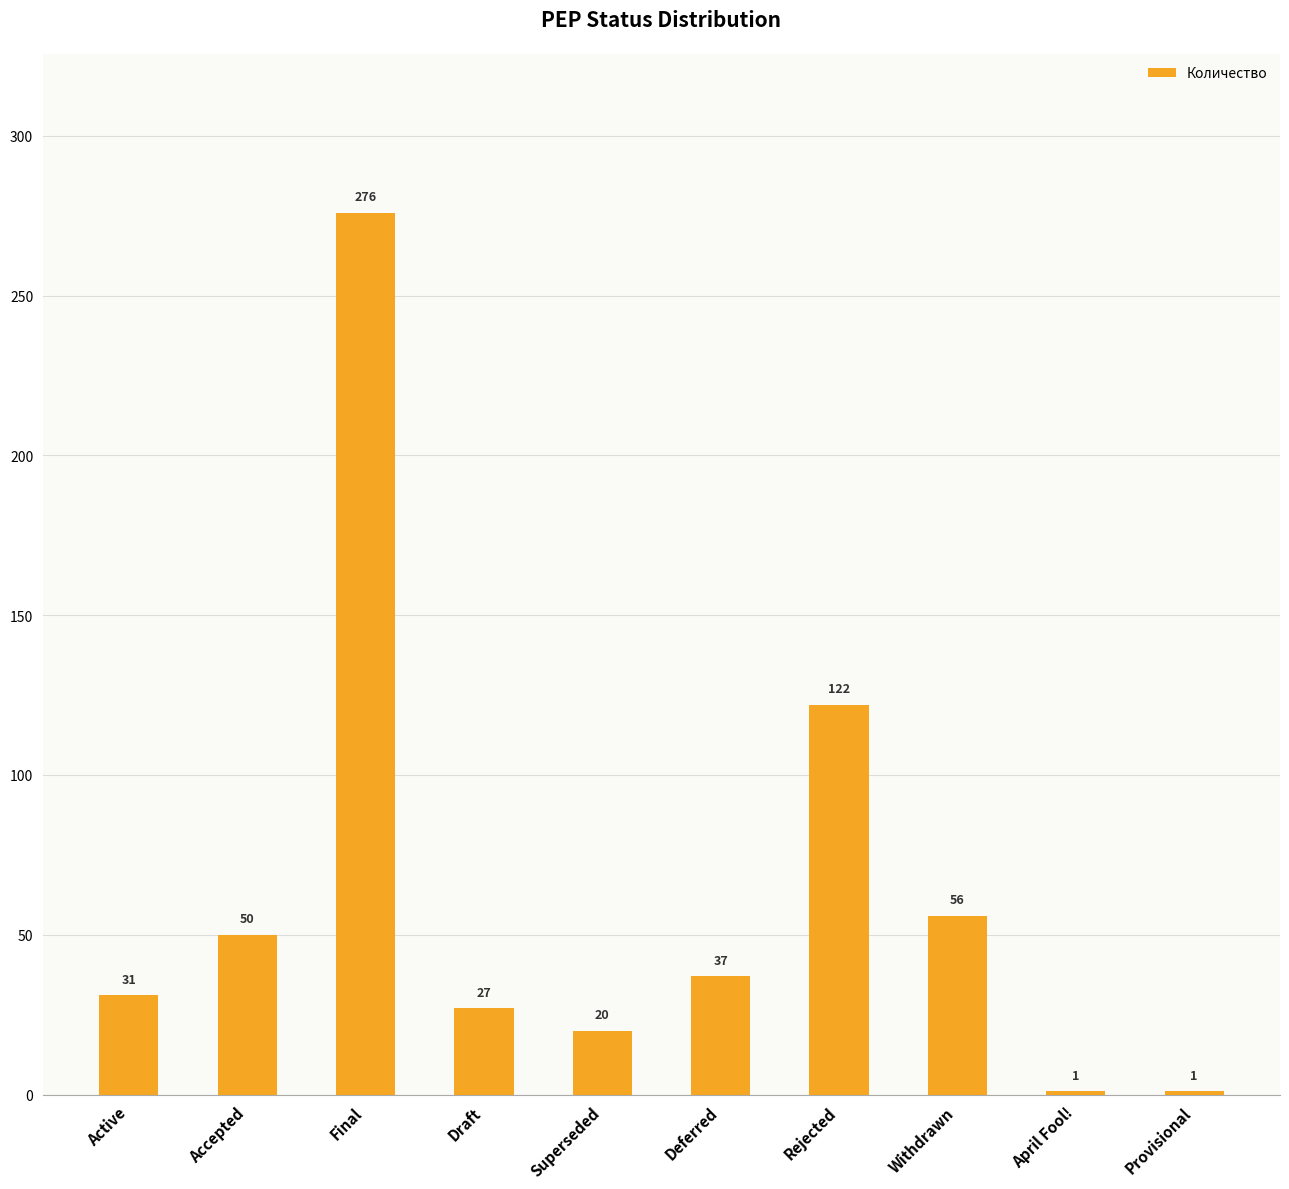

What value does the data have at Rejected, to the nearest 5?

120